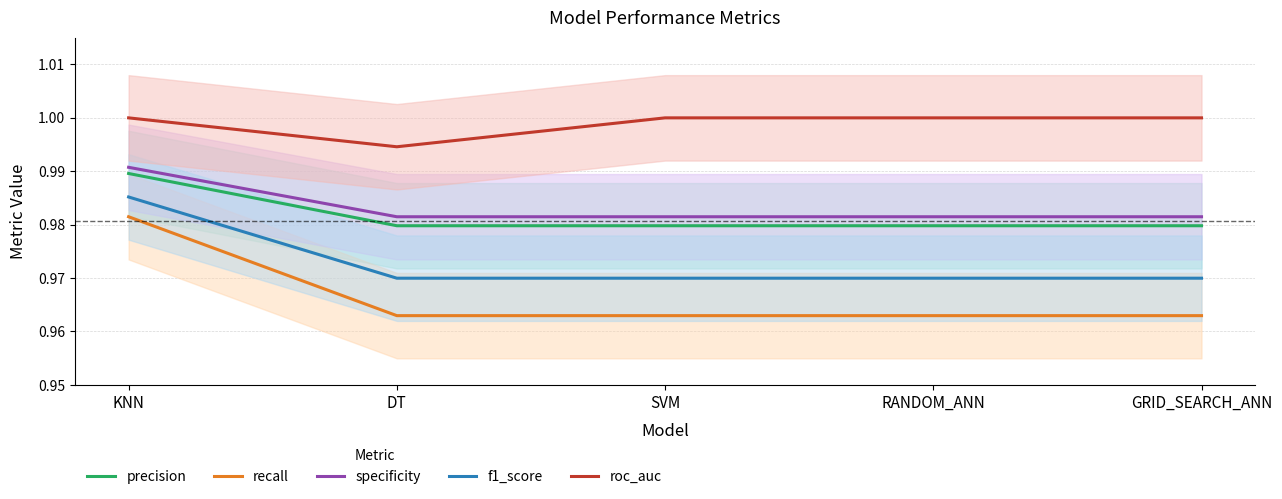

What is the approximate value of precision at RANDOM_ANN?

1.0